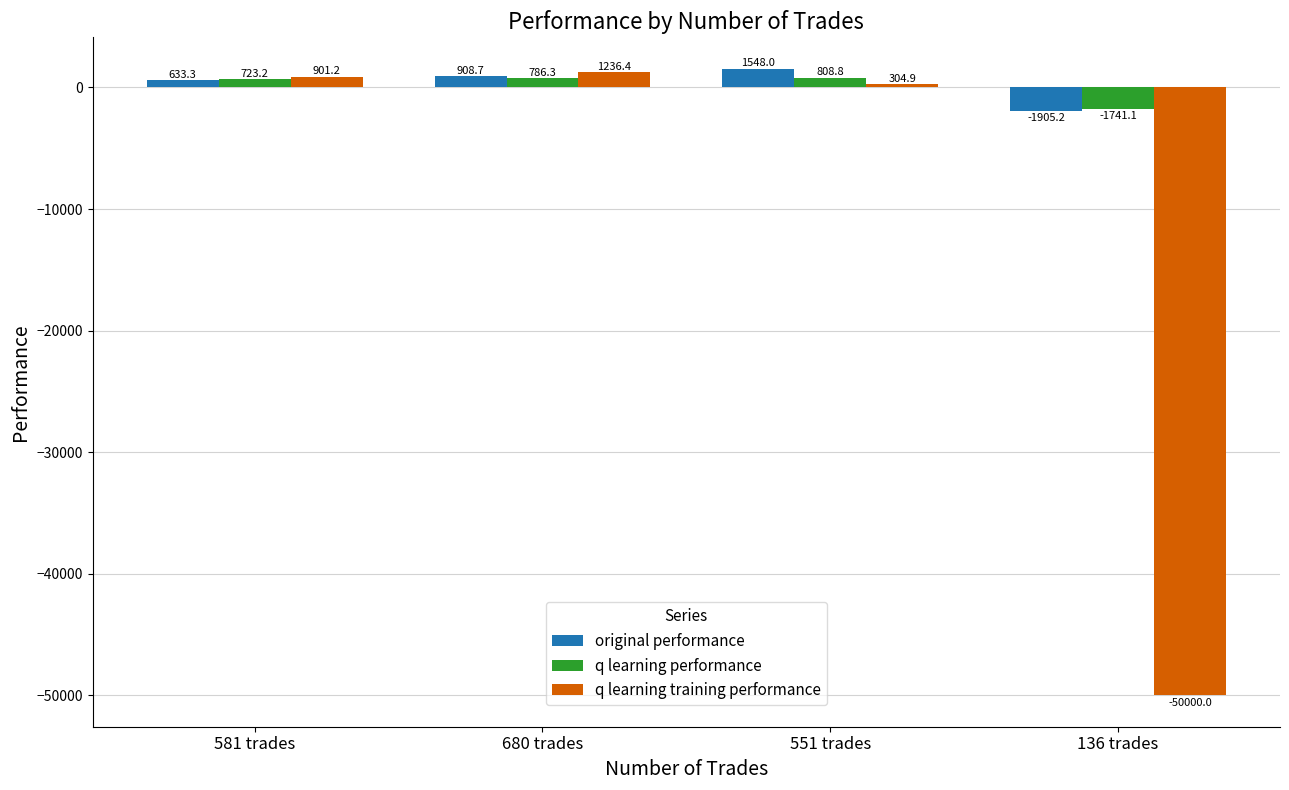

What are all the series names shown in the legend?

original performance, q learning performance, q learning training performance